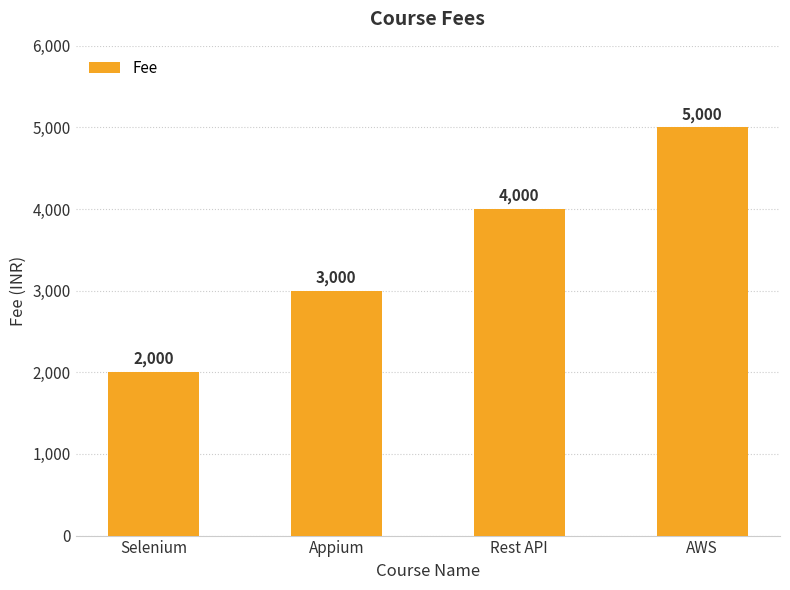

How many bars are there in total?

4